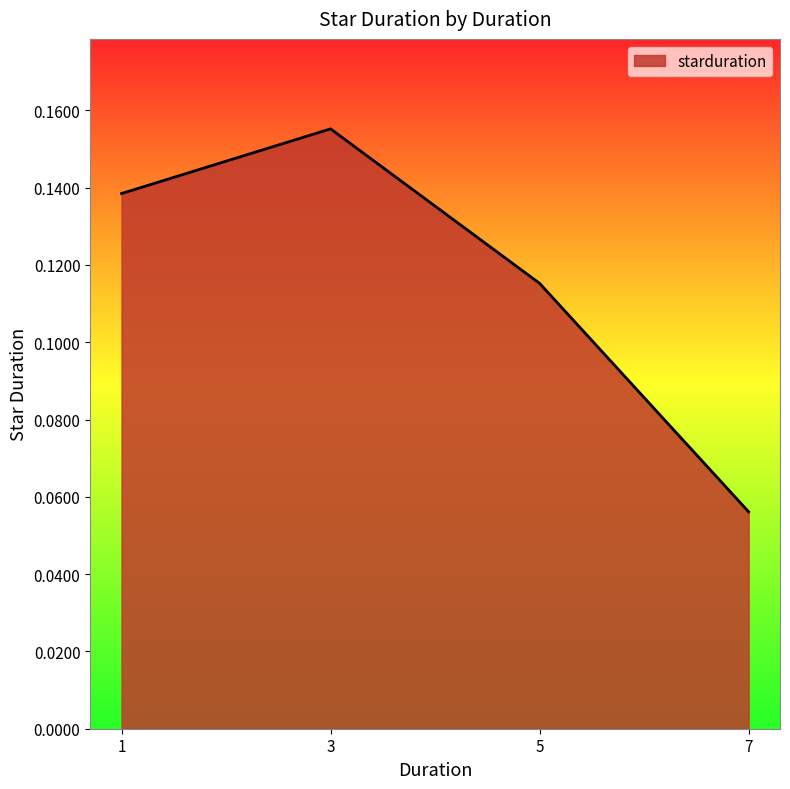

What is the sum of the values at 1 and 3?

0.3